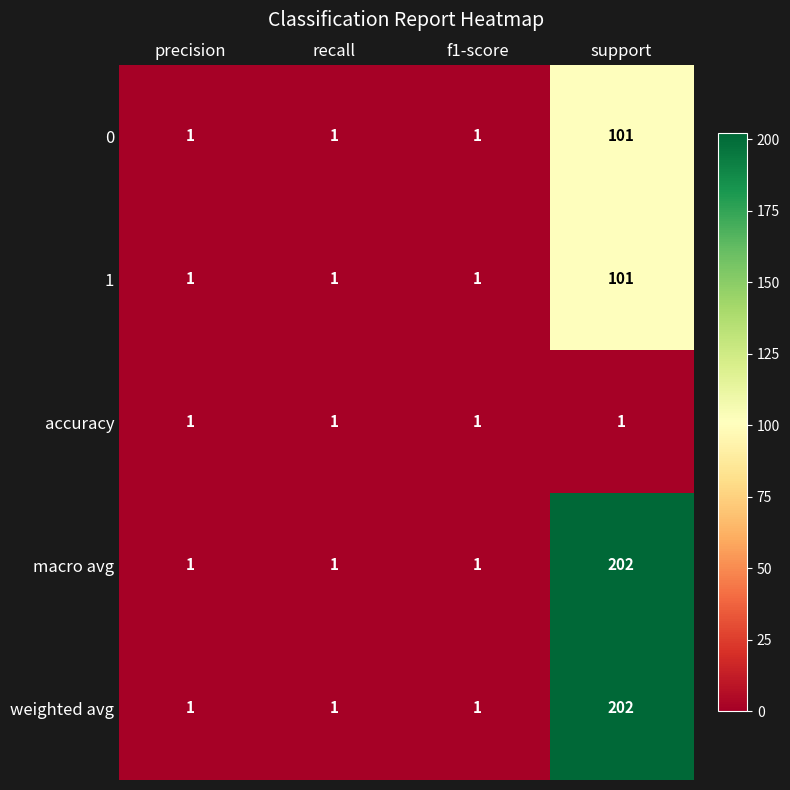

Which category has the highest value in the weighted avg series?

support